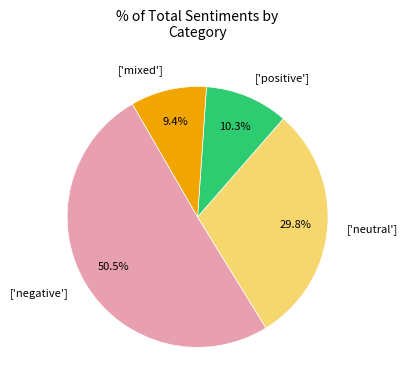

To the nearest percent, what is the difference between the largest and smallest slice percentages?

41%